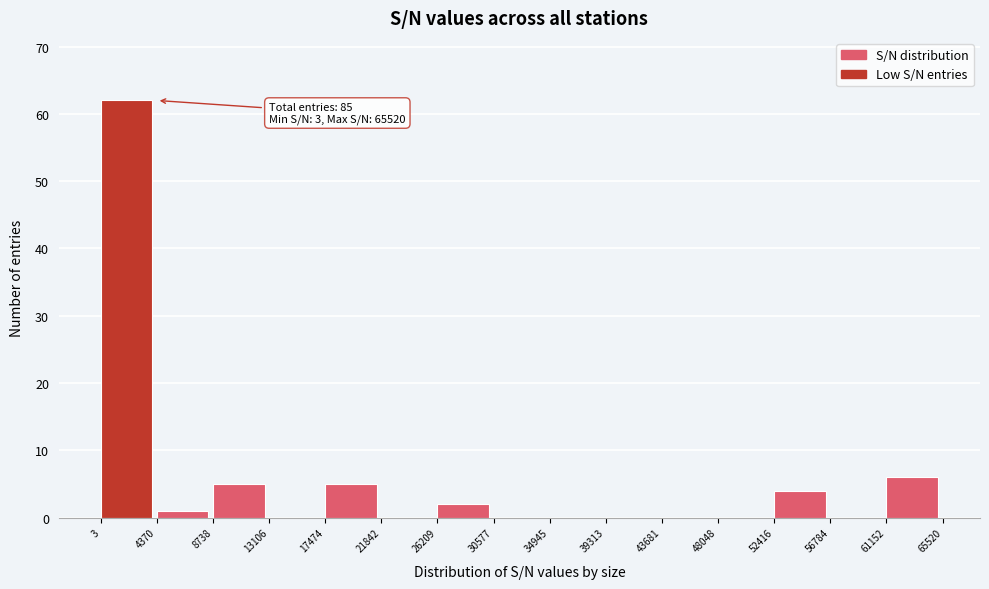

Which range on the x-axis has the tallest bar?

3 to 4370